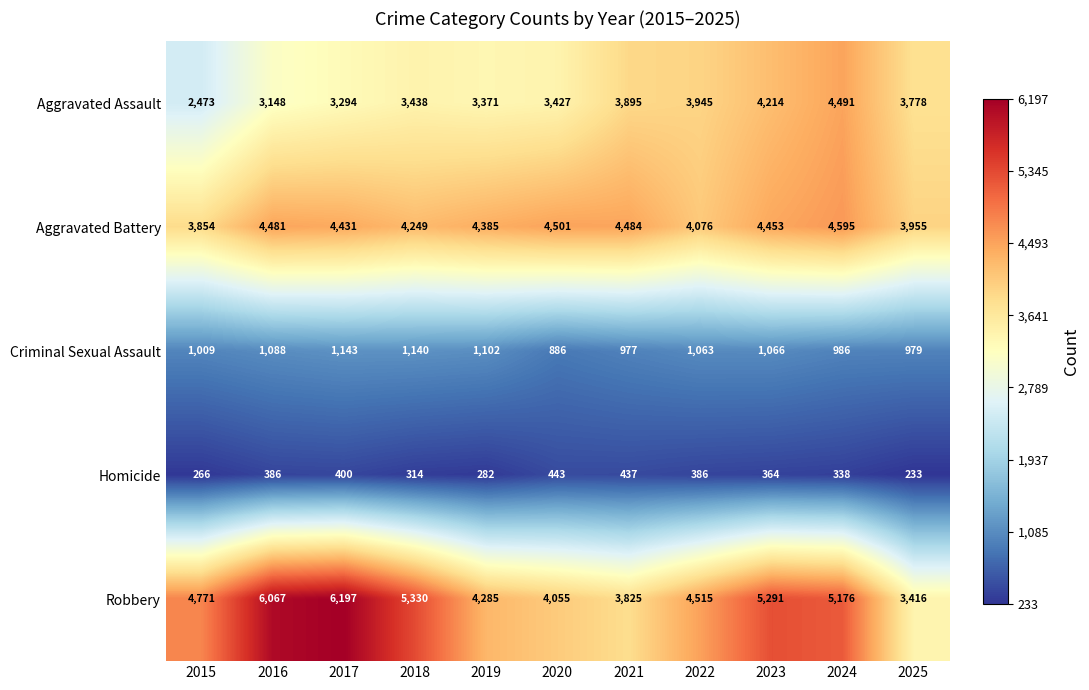

Which series has the largest range (max minus min)?

Robbery